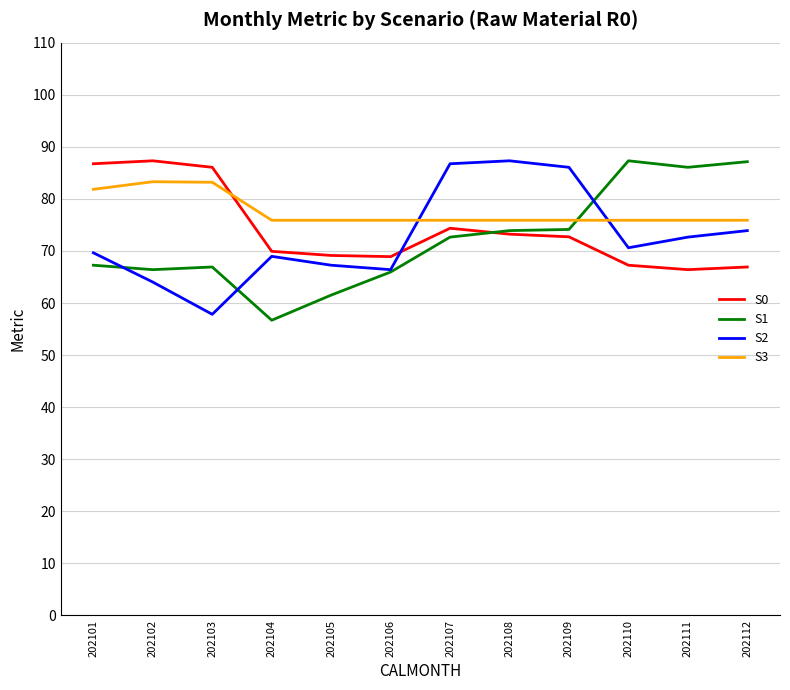

What is the sum of all S3 values?

931.3